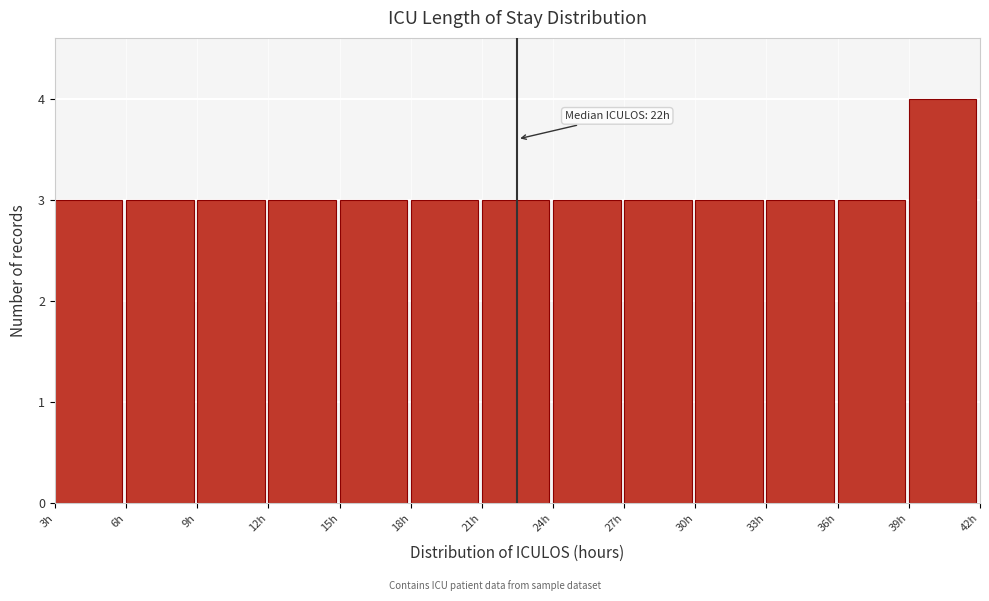

Which range on the x-axis has the tallest bar?

39 to 42